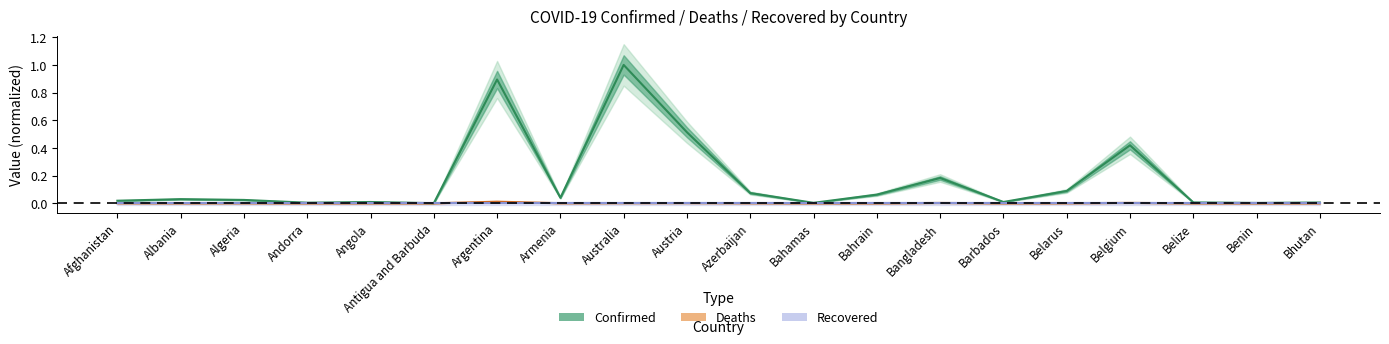

True or false: Deaths has a value of 0.0 at Bahamas.

True